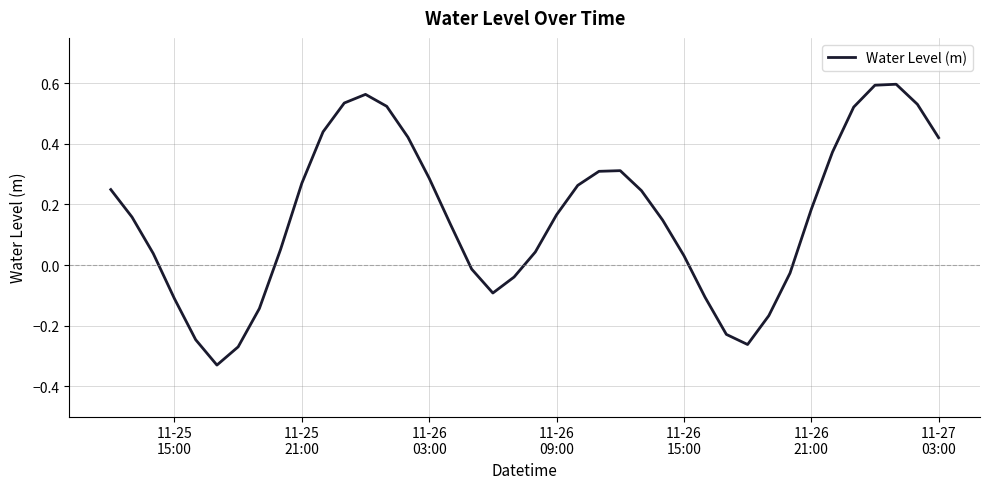

What is the difference between the maximum and minimum values?

0.9